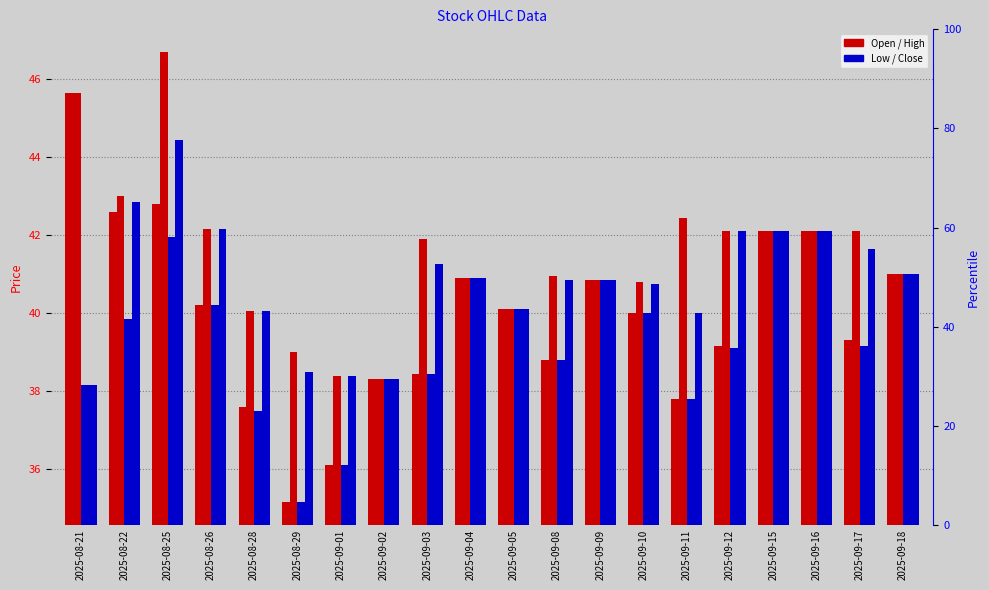

At which category is the sum across all series the highest?

2025-08-25